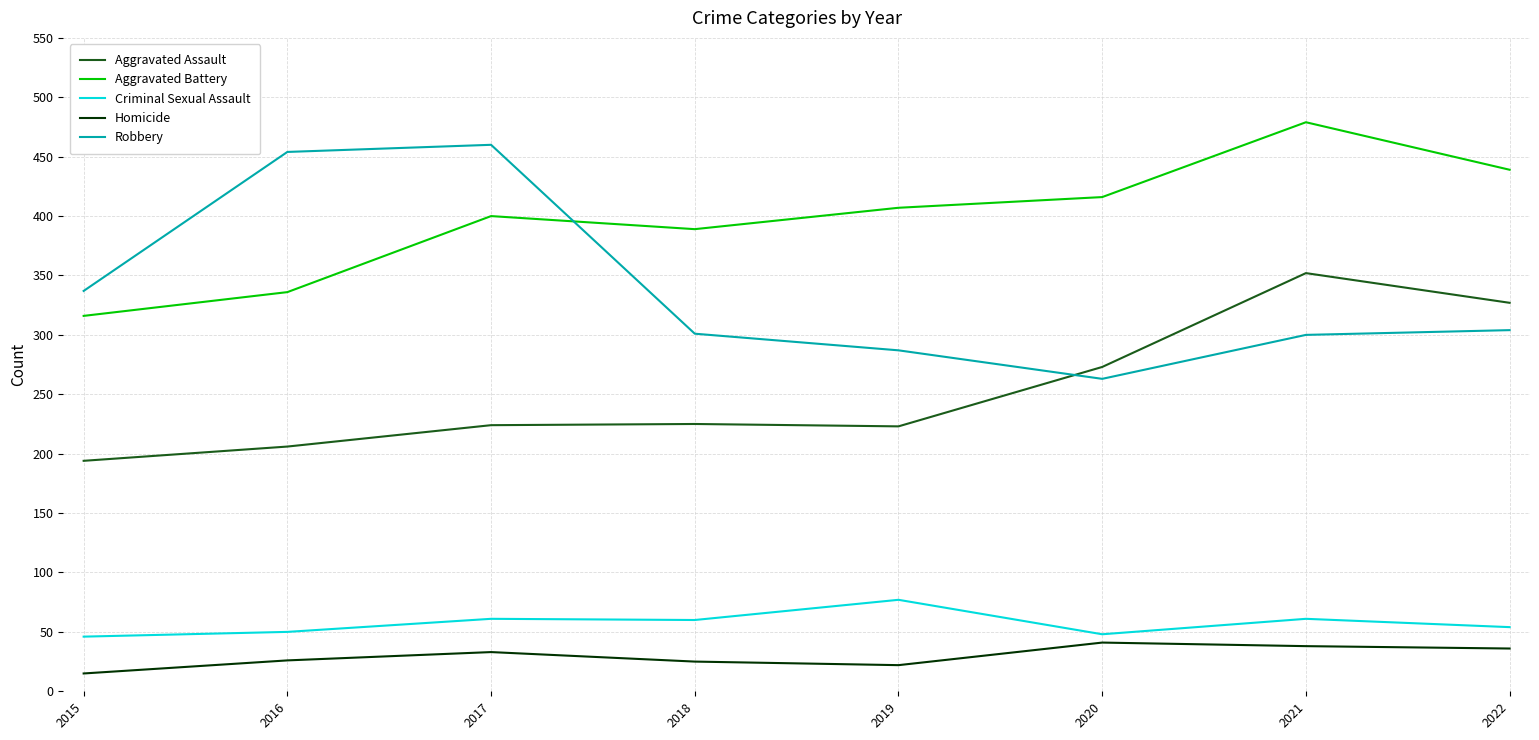

At which category does the chart reach its minimum across all series?

2015